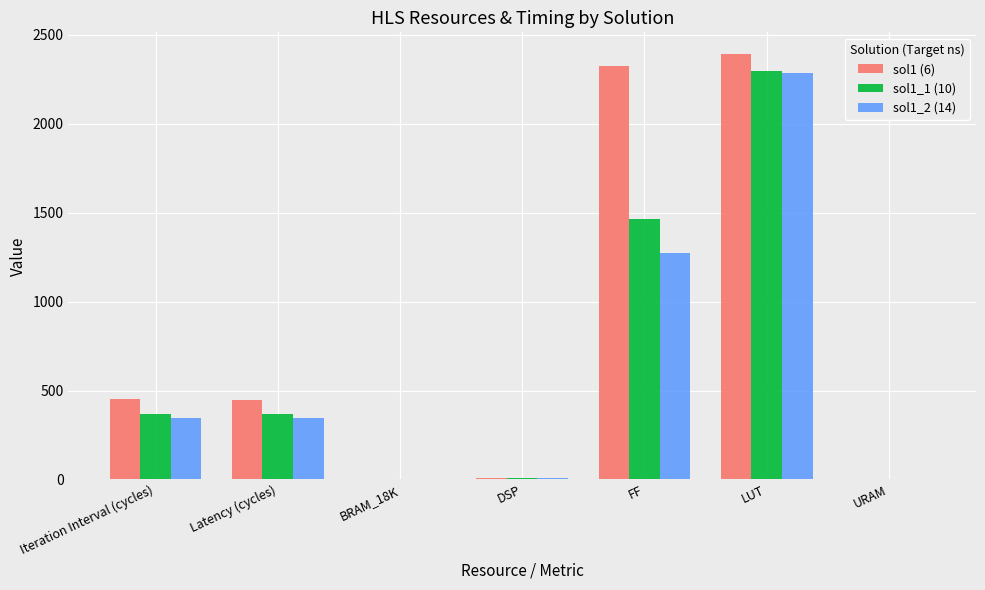

Which series changed the most between Latency (cycles) and BRAM_18K?

sol1 (6)